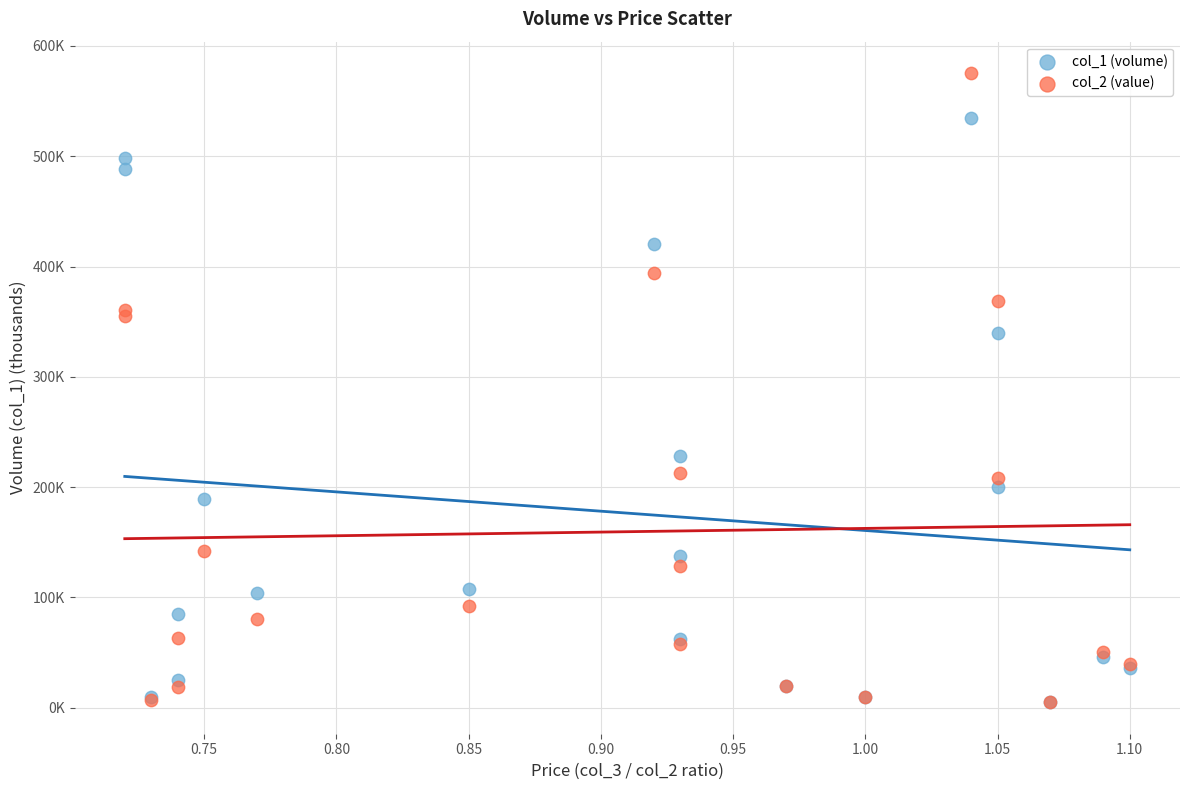

What are all the series names shown in the legend?

col_1 (volume), col_2 (value)